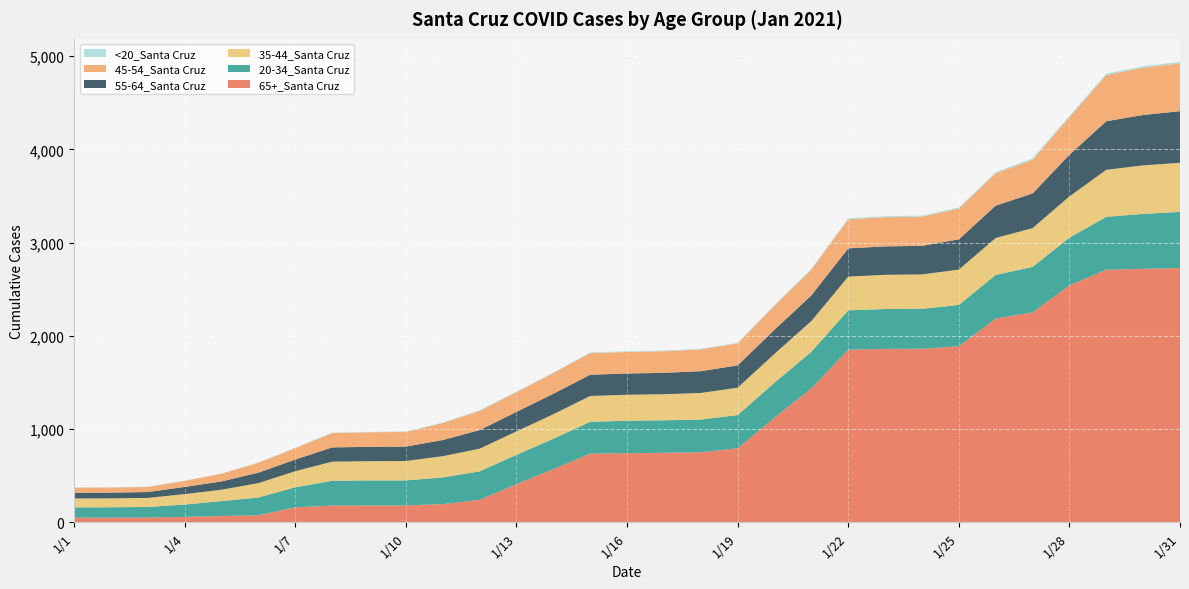

Reading left to right, extract all data points from this chart.

20-34_Santa Cruz: 1/1=111	1/2=111	1/3=113	1/4=133	1/5=160	1/6=191	1/7=215	1/8=266	1/9=269	1/10=269	1/11=286	1/12=306	1/13=315	1/14=326	1/15=342	1/16=348	1/17=349	1/18=351	1/19=356	1/20=376	1/21=392	1/22=422	1/23=428	1/24=428	1/25=444	1/26=468	1/27=488	1/28=512	1/29=568	1/30=590	1/31=602
35-44_Santa Cruz: 1/1=95	1/2=95	1/3=97	1/4=112	1/5=122	1/6=154	1/7=173	1/8=205	1/9=206	1/10=208	1/11=228	1/12=243	1/13=252	1/14=263	1/15=277	1/16=279	1/17=280	1/18=285	1/19=294	1/20=309	1/21=330	1/22=362	1/23=367	1/24=369	1/25=379	1/26=396	1/27=416	1/28=442	1/29=505	1/30=520	1/31=527
45-54_Santa Cruz: 1/1=55	1/2=55	1/3=55	1/4=65	1/5=83	1/6=106	1/7=123	1/8=154	1/9=156	1/10=157	1/11=183	1/12=206	1/13=212	1/14=221	1/15=232	1/16=232	1/17=232	1/18=234	1/19=236	1/20=257	1/21=275	1/22=312	1/23=313	1/24=313	1/25=330	1/26=347	1/27=362	1/28=403	1/29=495	1/30=508	1/31=513
55-64_Santa Cruz: 1/1=61	1/2=62	1/3=63	1/4=77	1/5=89	1/6=112	1/7=125	1/8=153	1/9=154	1/10=155	1/11=173	1/12=200	1/13=209	1/14=220	1/15=228	1/16=228	1/17=229	1/18=234	1/19=239	1/20=259	1/21=276	1/22=303	1/23=305	1/24=307	1/25=325	1/26=347	1/27=372	1/28=447	1/29=521	1/30=541	1/31=554
65+_Santa Cruz: 1/1=49	1/2=50	1/3=51	1/4=57	1/5=67	1/6=75	1/7=160	1/8=179	1/9=180	1/10=180	1/11=195	1/12=240	1/13=408	1/14=570	1/15=736	1/16=741	1/17=745	1/18=751	1/19=794	1/20=1122	1/21=1437	1/22=1852	1/23=1860	1/24=1862	1/25=1888	1/26=2186	1/27=2252	1/28=2542	1/29=2709	1/30=2719	1/31=2728
<20_Santa Cruz: 1/1=1	1/2=2	1/3=2	1/4=2	1/5=2	1/6=3	1/7=4	1/8=4	1/9=4	1/10=5	1/11=5	1/12=6	1/13=6	1/14=6	1/15=7	1/16=7	1/17=7	1/18=7	1/19=7	1/20=9	1/21=9	1/22=11	1/23=11	1/24=11	1/25=11	1/26=13	1/27=15	1/28=15	1/29=16	1/30=16	1/31=16